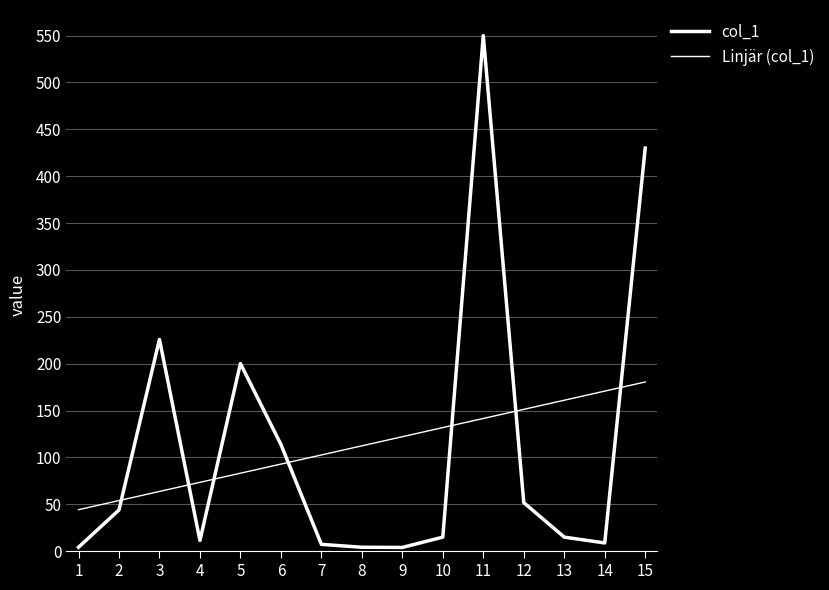

Which category has the lowest value across all series?

1